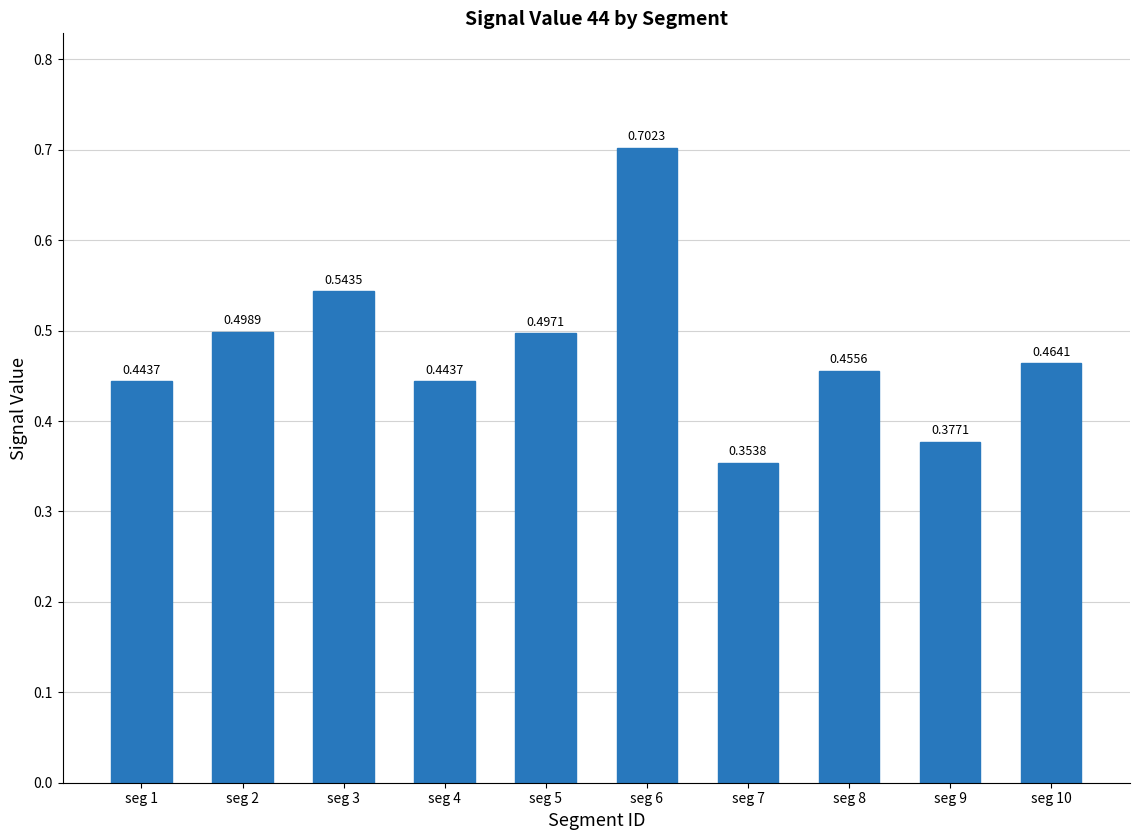

Which has a higher value, seg 6 or seg 1?

seg 6